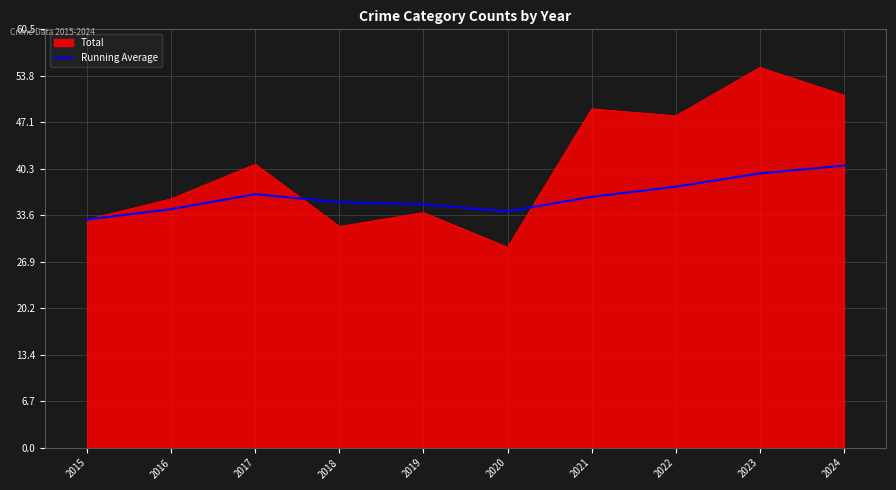

List the series in order of their peak value, highest first.

Total, Running Average